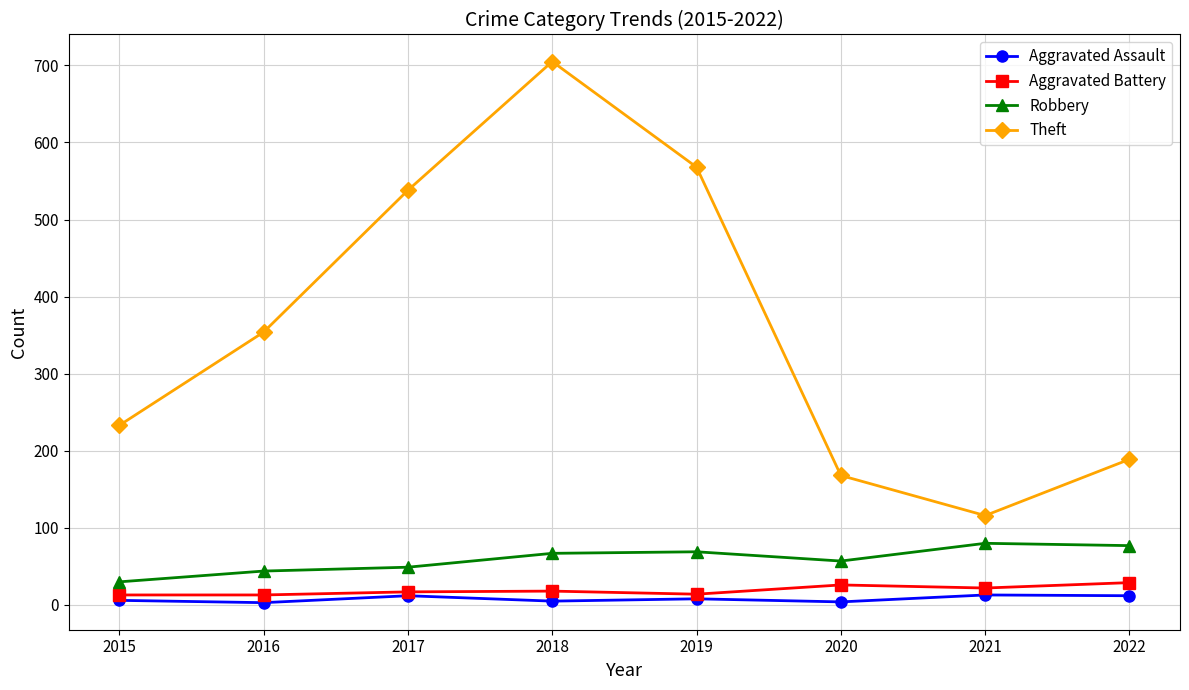

Which series has the largest range (max minus min)?

Theft